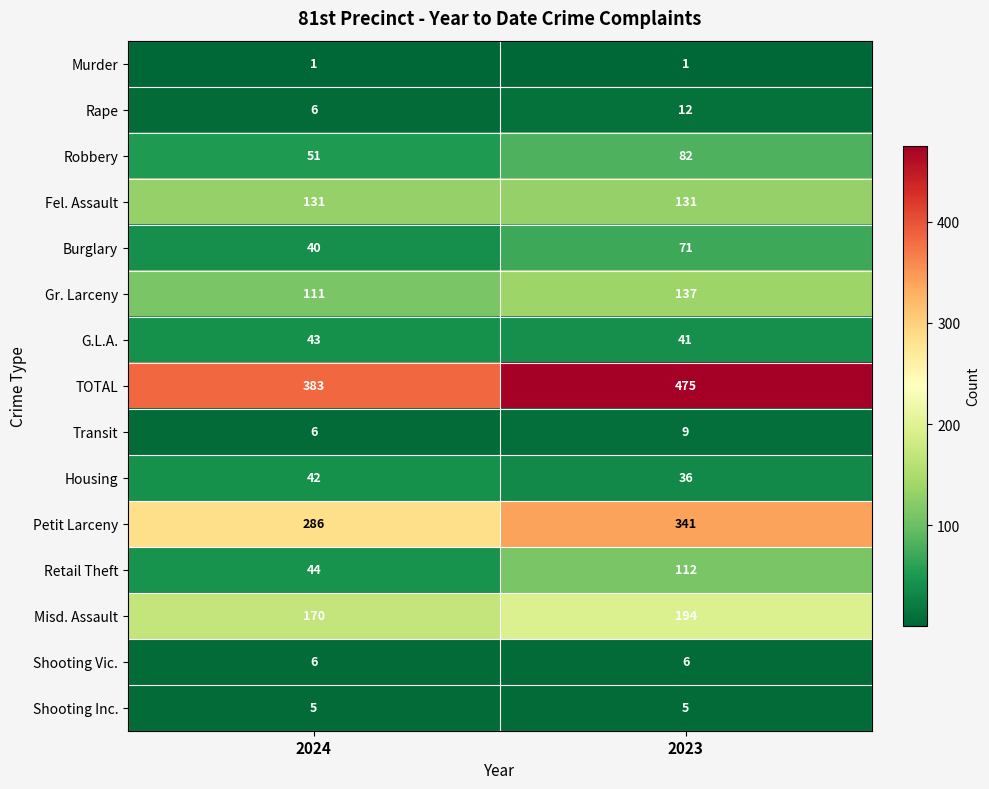

Which label corresponds to the largest value in the chart?

2023